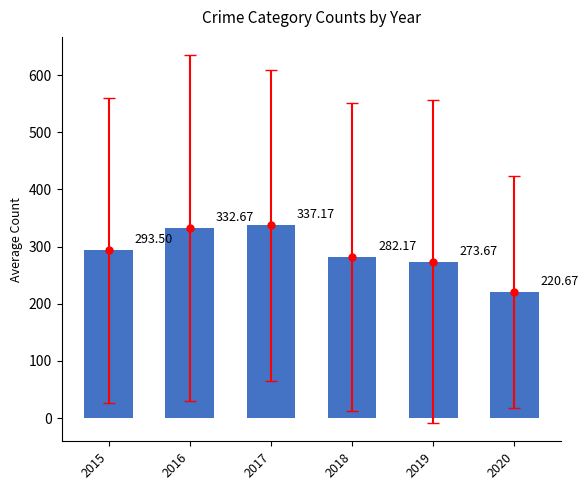

The value at 2015 is 293.5. True or false?

True